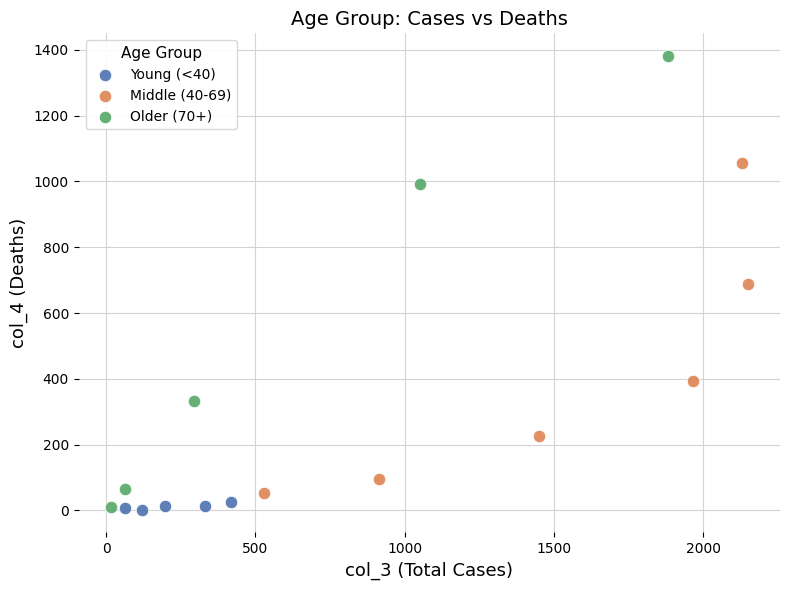

Which series has the widest spread of Y values?

Older (70+)